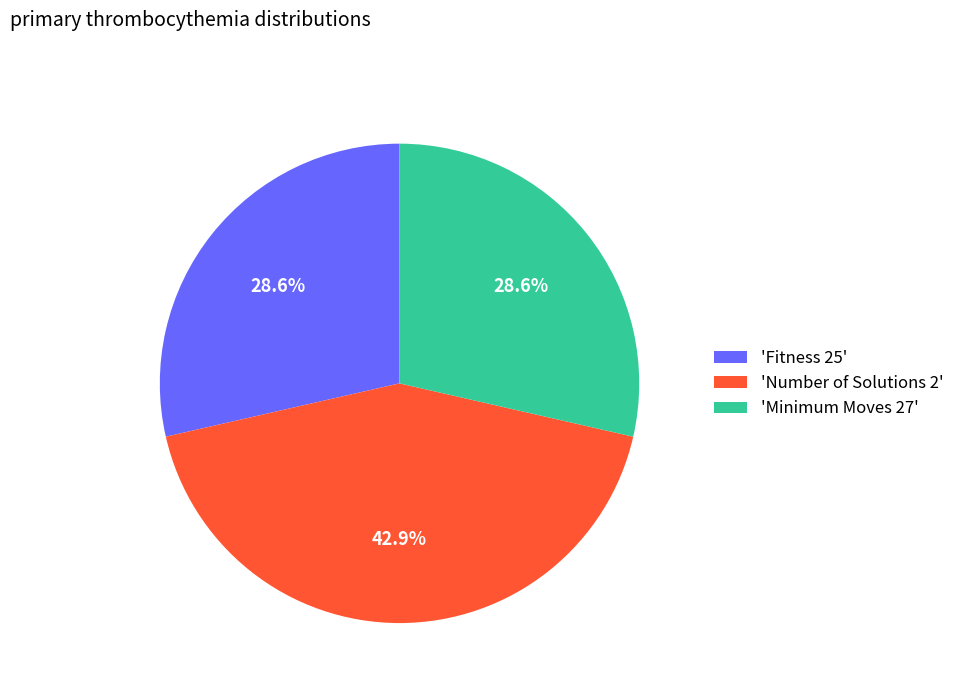

Is there a majority slice in this chart?

No